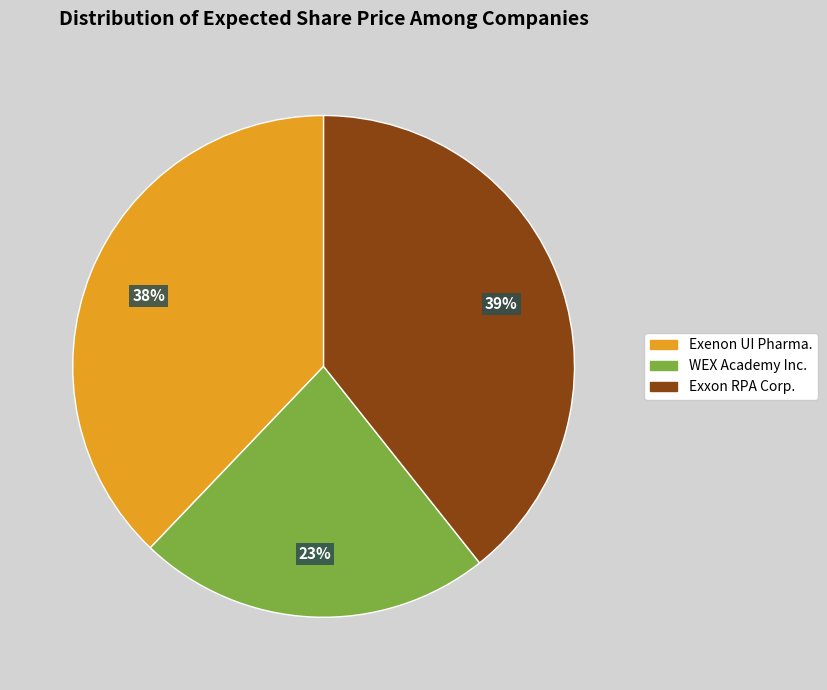

How many slices are in this pie chart?

3